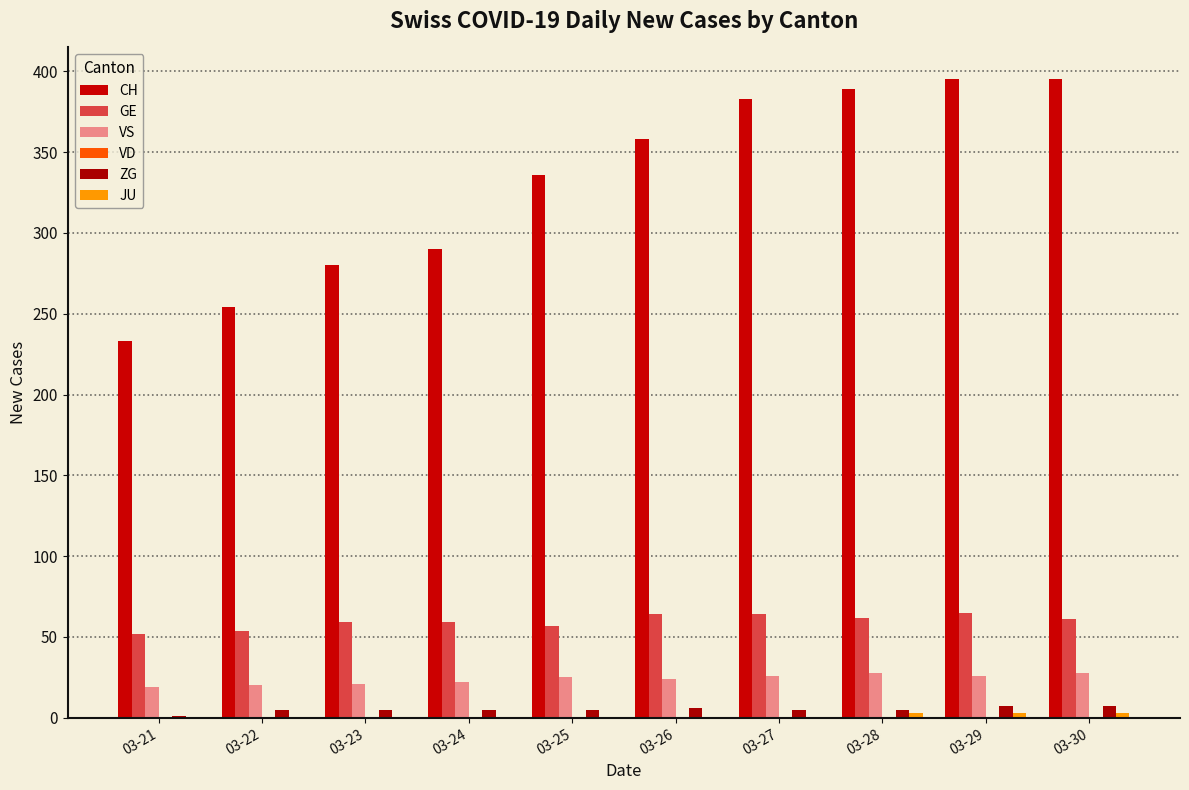

How many groups of bars are there?

10